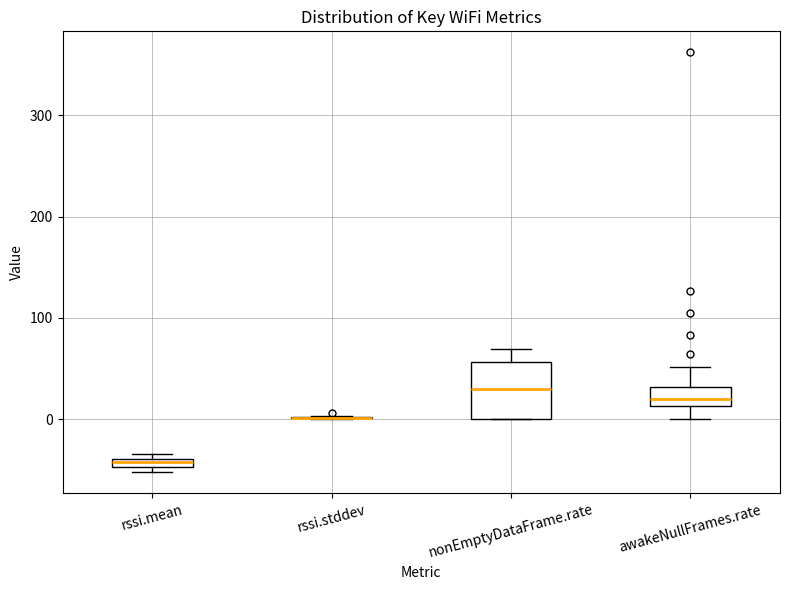

Where is the lower edge of the box for rssi.mean on the y-axis? The values are not printed on the chart, so give them approximately, as read against the axis.

-50